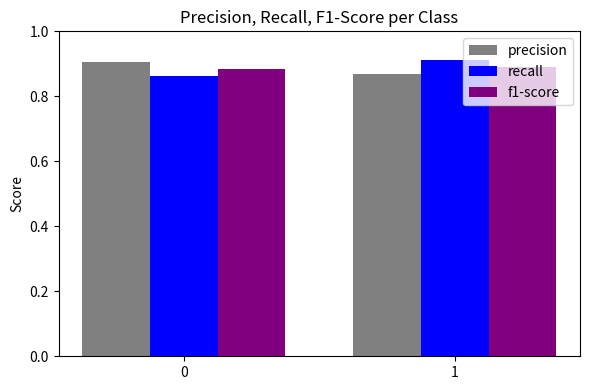

The value of precision at 0 is 0.9. True or false?

True